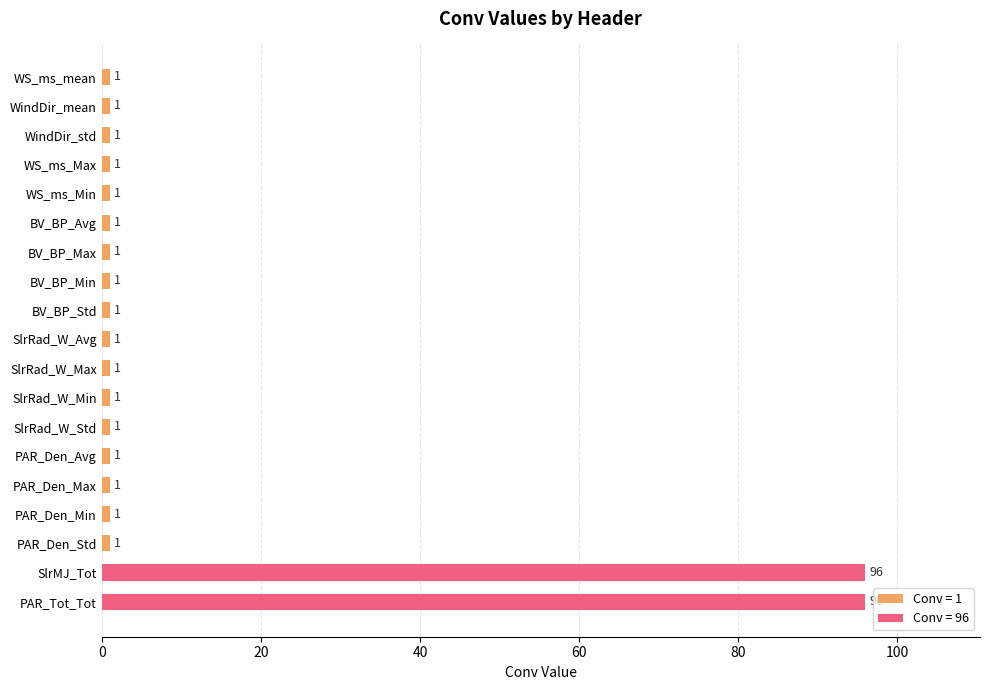

What is the difference between the second highest and minimum values?

95